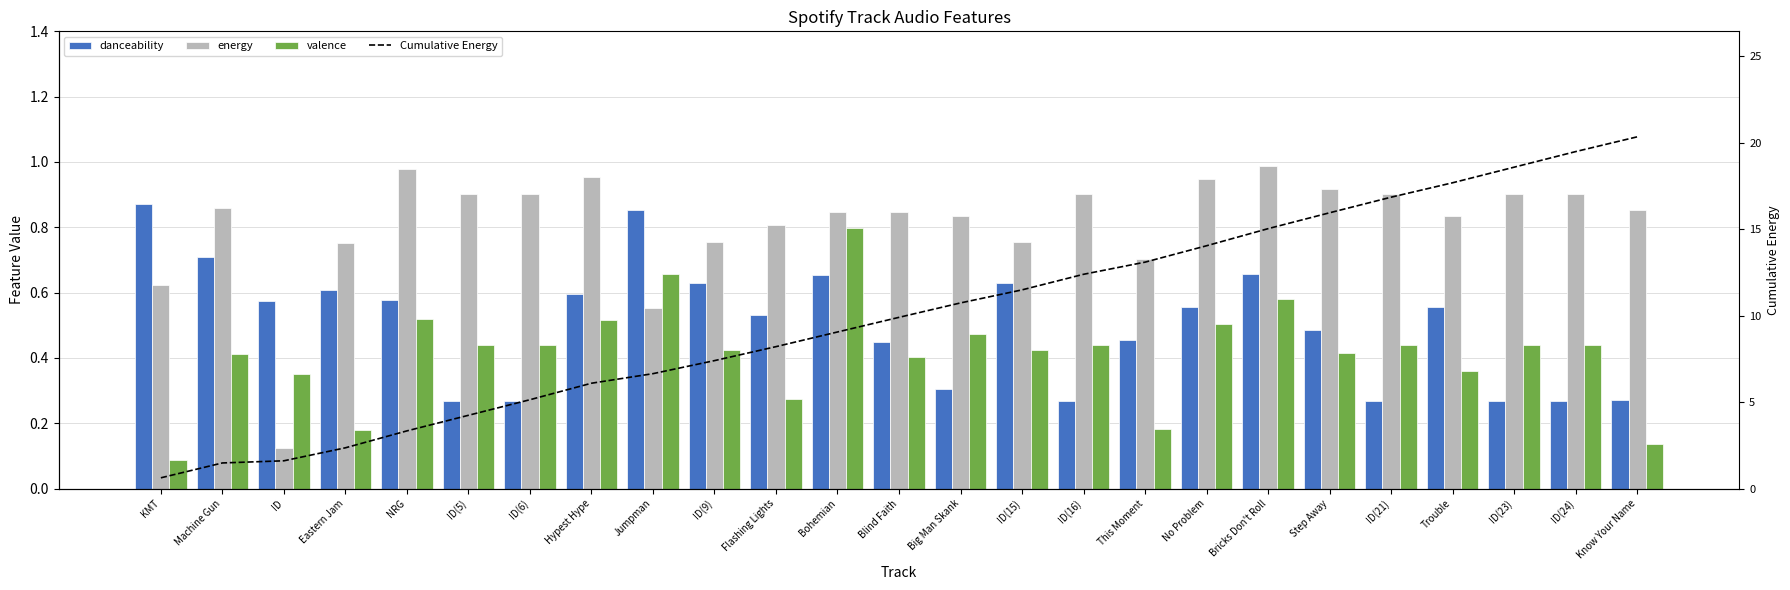

What is the difference between the maximum and minimum values in the Cumulative Energy series?

19.7